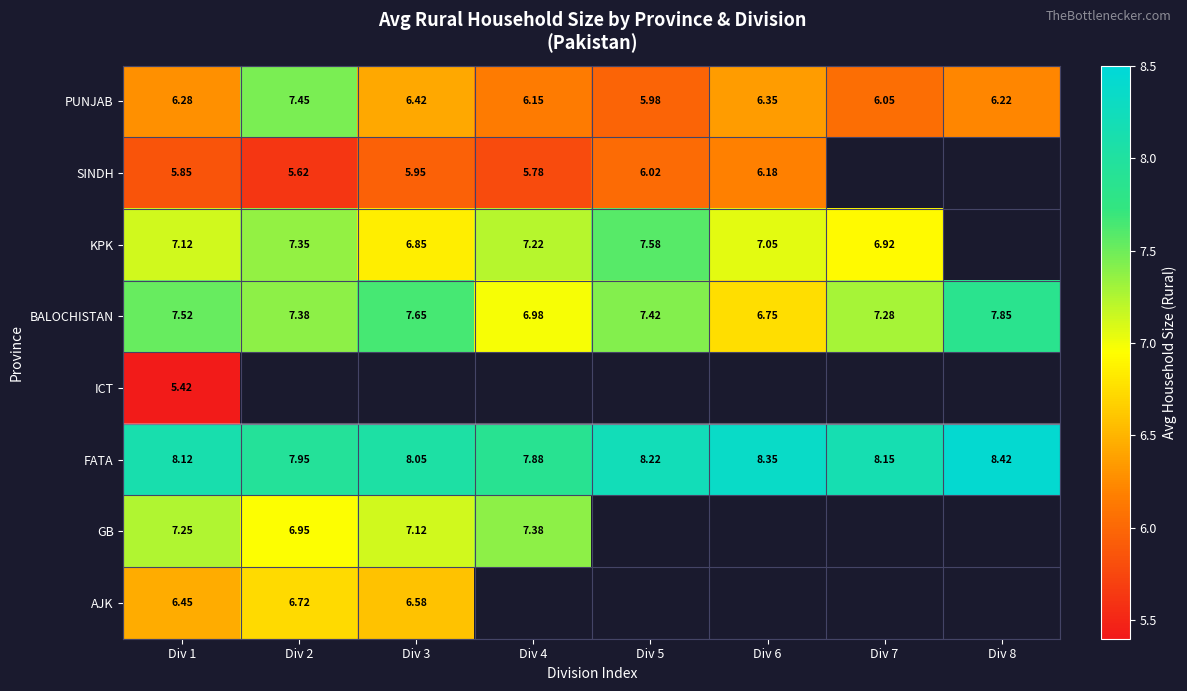

Is the value of FATA at Div 3 greater than the value of BALOCHISTAN at Div 1?

Yes